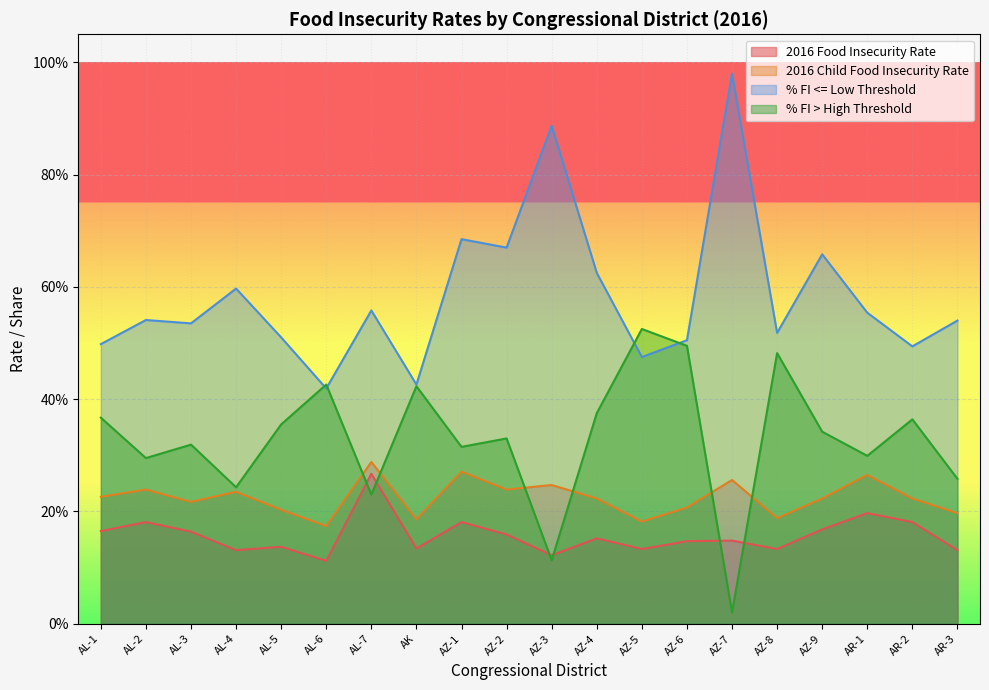

What position from the left is AL-5?

5